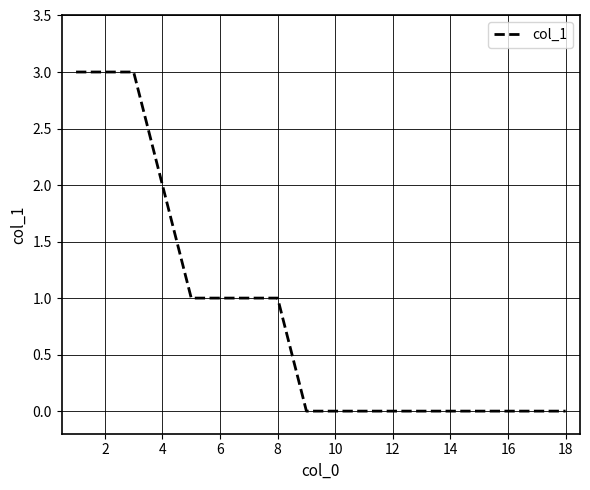

How many lines are shown in the chart?

1